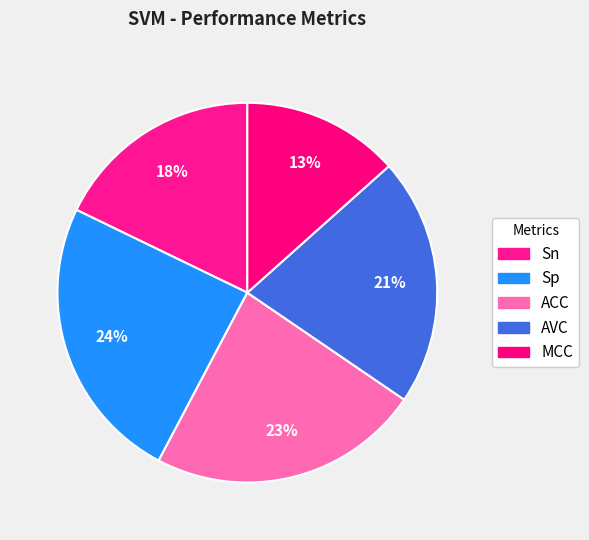

Is it true that ACC is 23% of the pie?

True